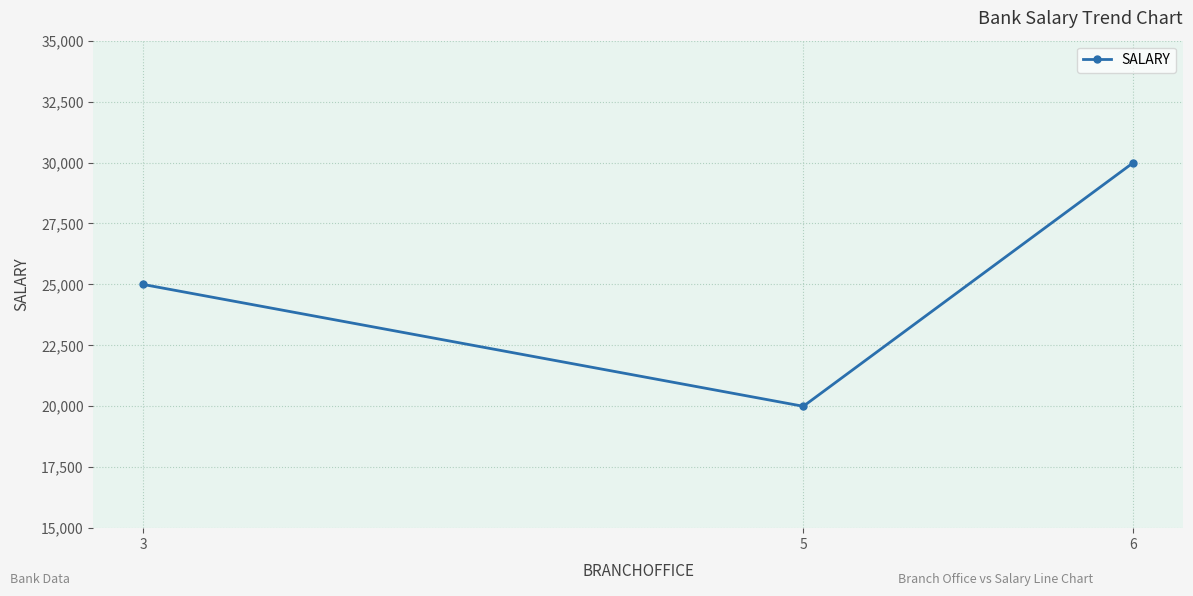

What is the approximate value at 3?

25000